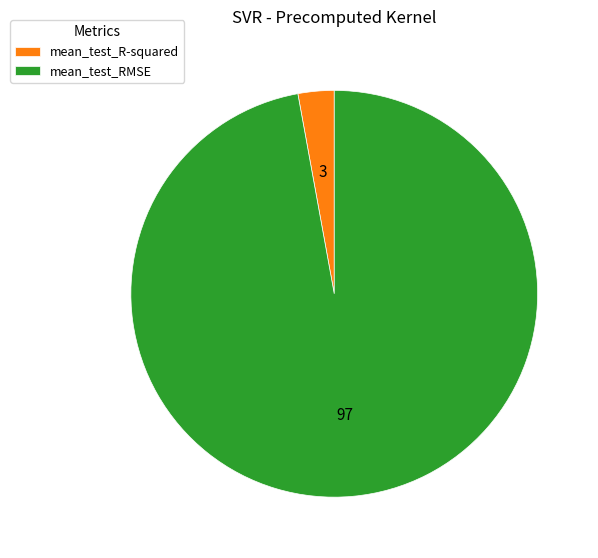

What is the majority slice?

mean_test_RMSE